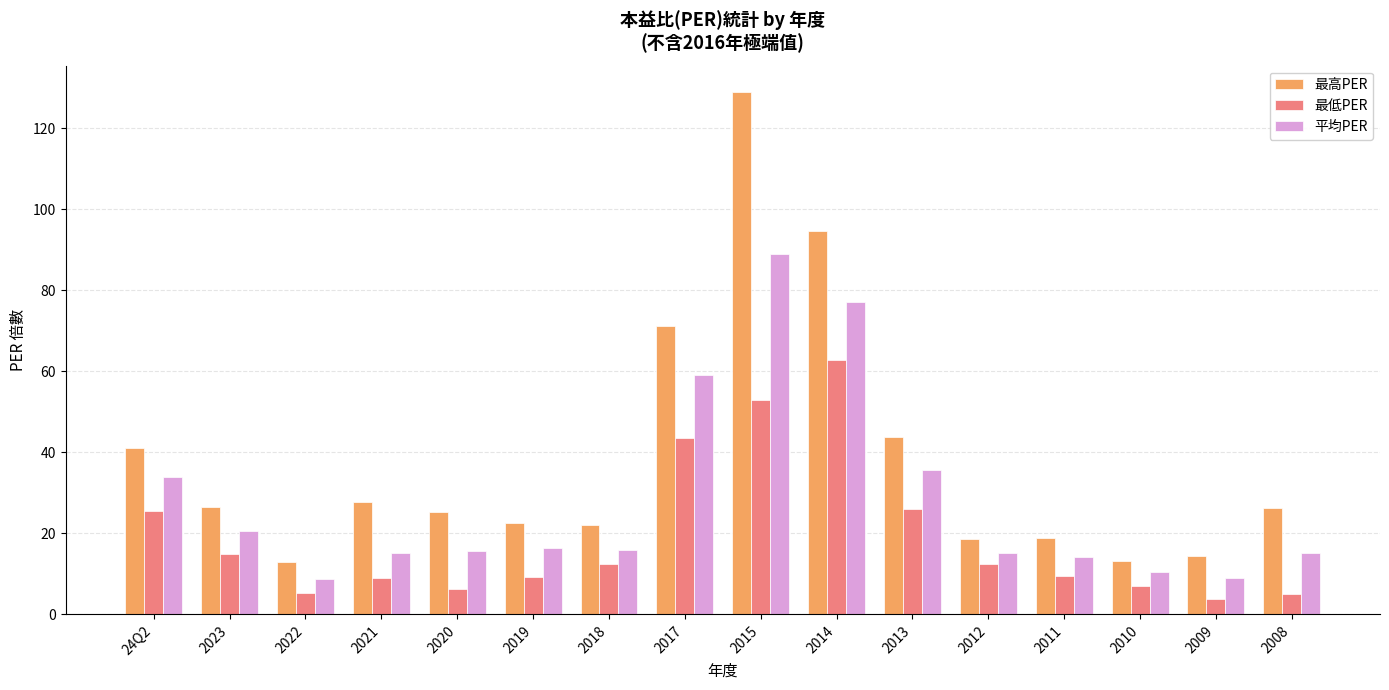

Where does the 最高PER series first go above 26?

24Q2